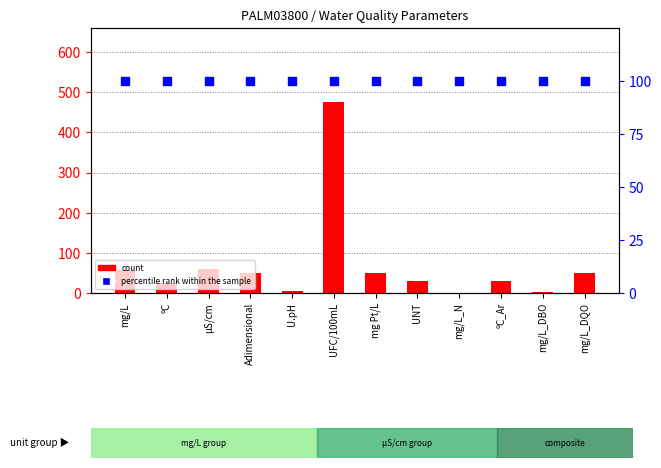

Is the value of percentile rank within the sample at ºC greater than the value of count at mg/L_DBO?

Yes